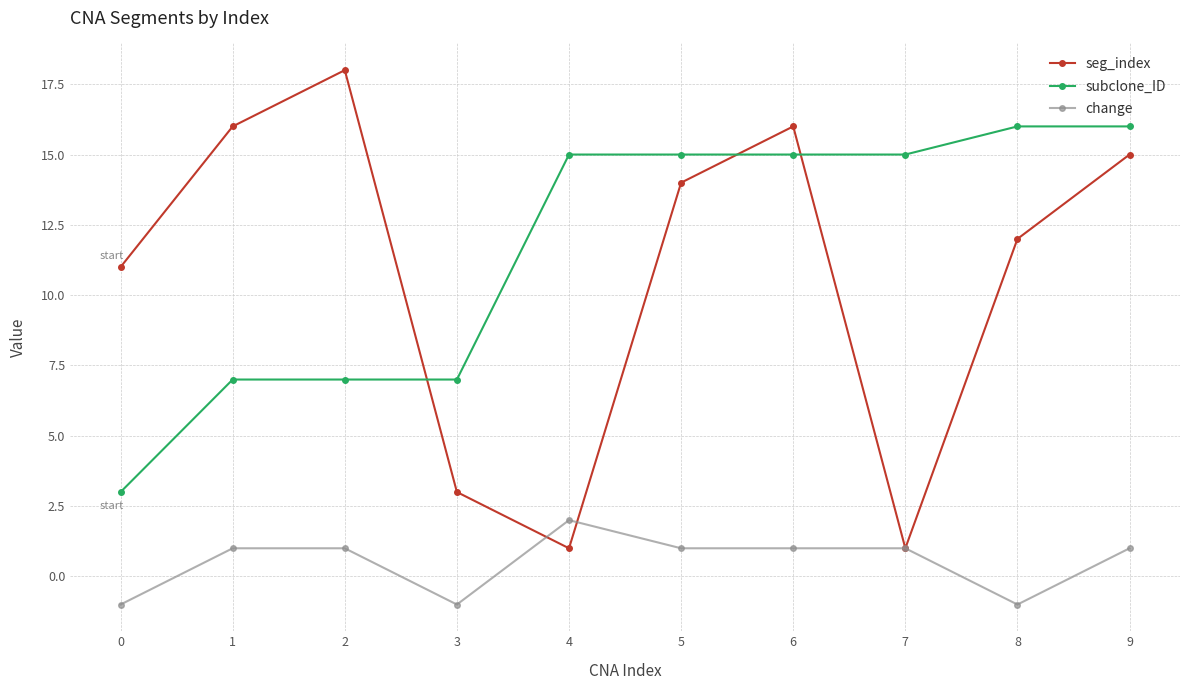

Reading left to right, what are all the values shown in this chart?

seg_index: 0=11	1=16	2=18	3=3	4=1	5=14	6=16	7=1	8=12	9=15
subclone_ID: 0=3	1=7	2=7	3=7	4=15	5=15	6=15	7=15	8=16	9=16
change: 0=-1	1=1	2=1	3=-1	4=2	5=1	6=1	7=1	8=-1	9=1